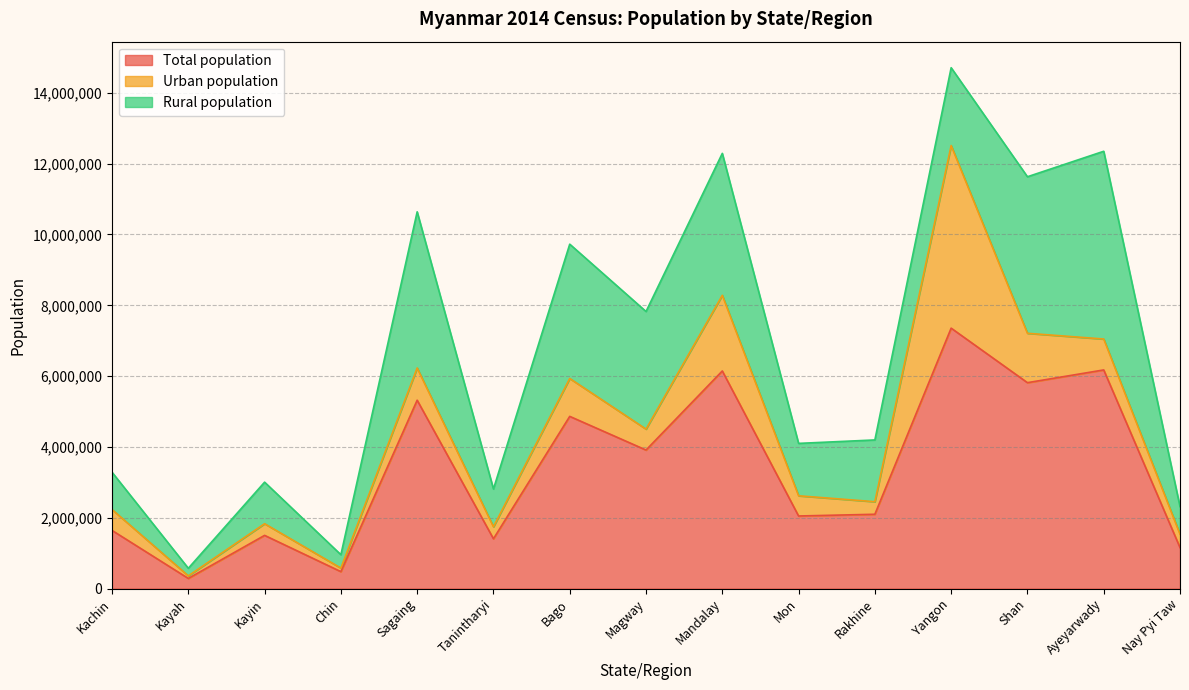

Rank the series by their maximum value, from lowest to highest.

Urban population, Rural population, Total population